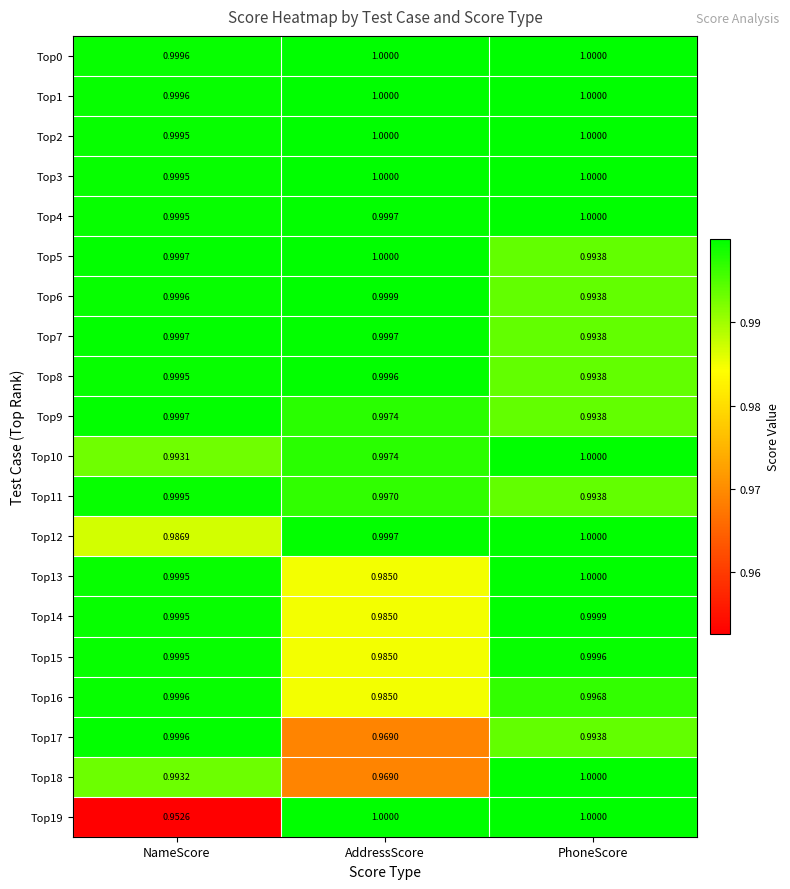

Is the value of Top1 at PhoneScore greater than the value of Top12 at AddressScore?

Yes